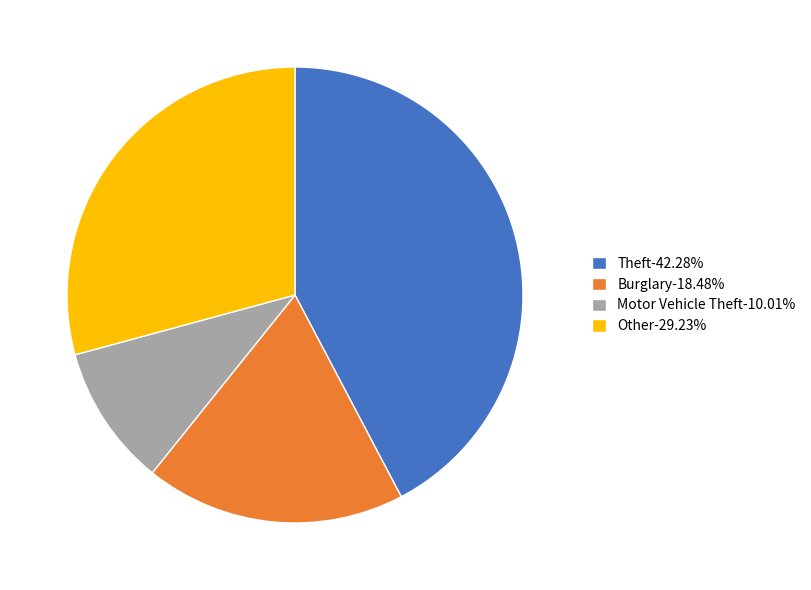

Is the sum of Burglary-18.48% and Other-29.23% greater than half?

No